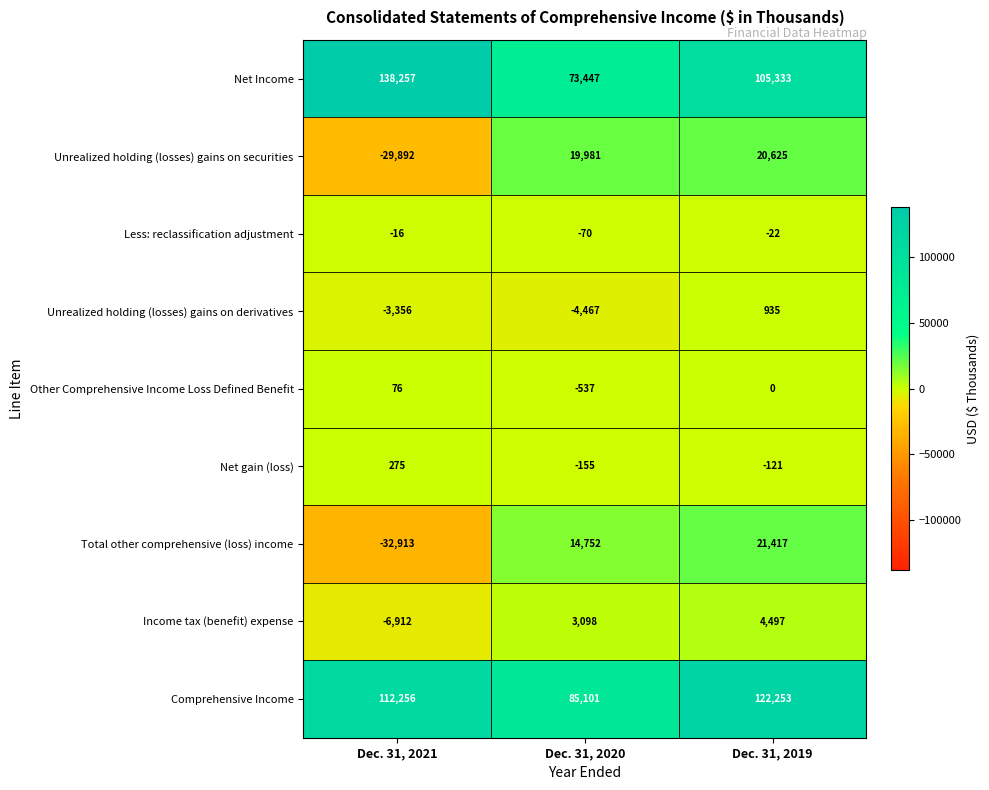

What is the difference between the highest and lowest values at Dec. 31, 2020?

89568